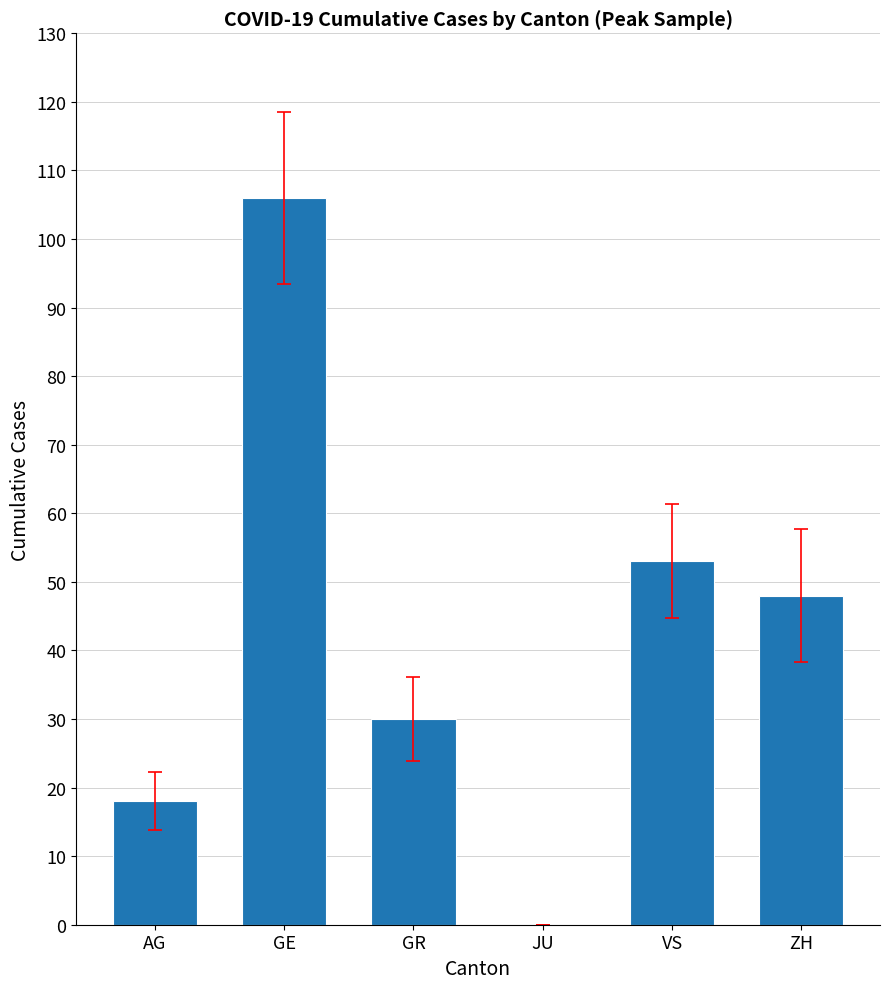

At which label is the value closest to 53?

VS